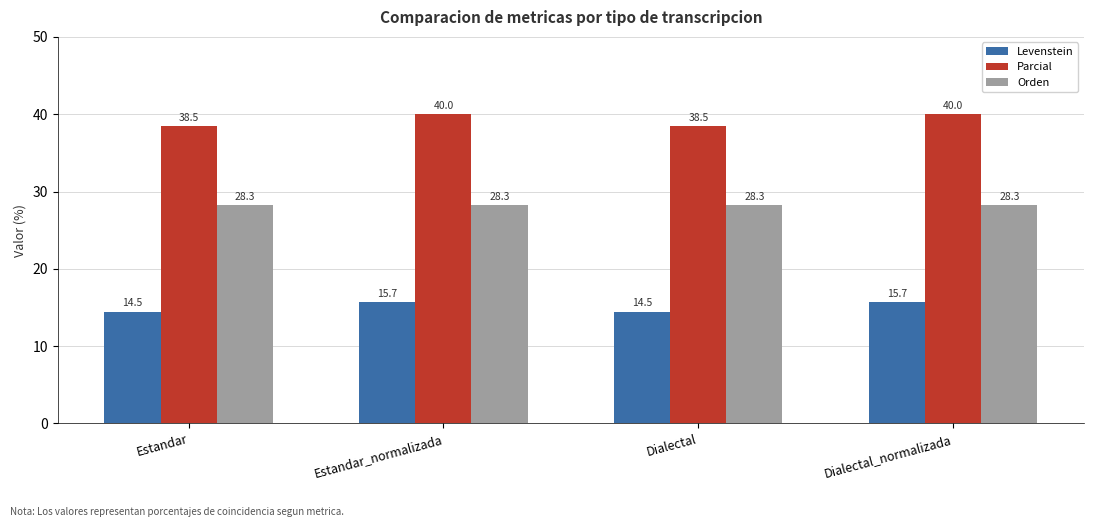

Which series changed the most between Estandar and Dialectal_normalizada?

Parcial